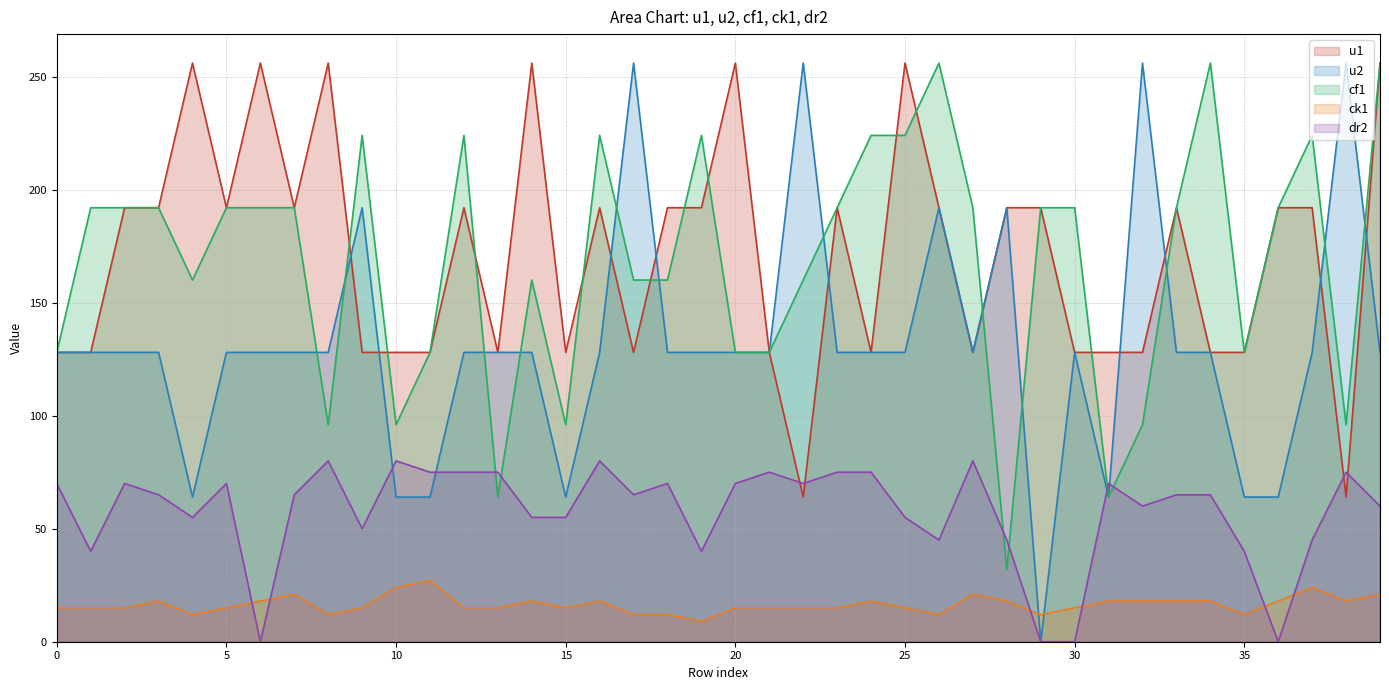

Does the chart have visible grid lines?

Yes